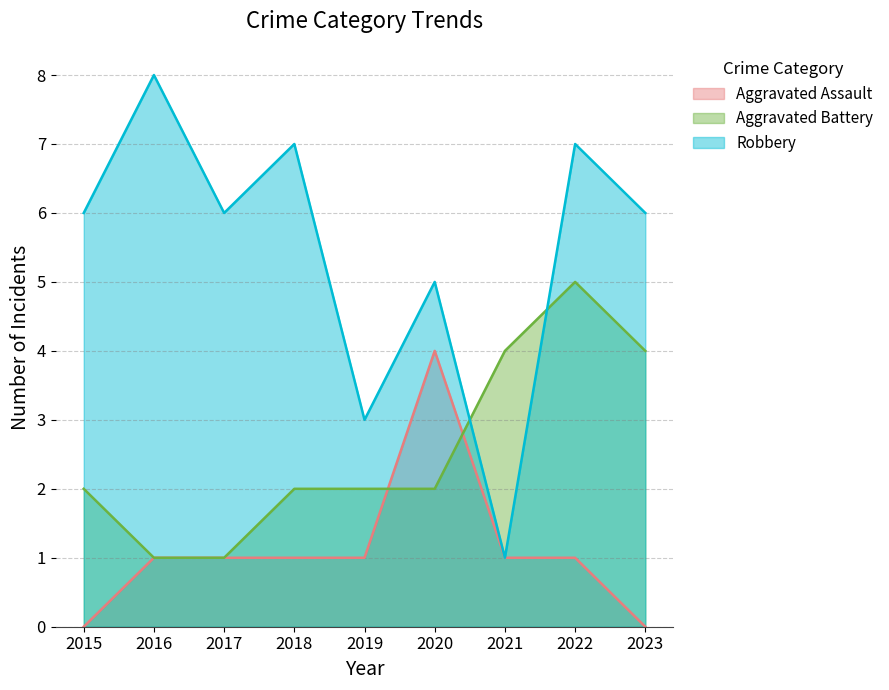

What is the total value across all series at 2017?

8